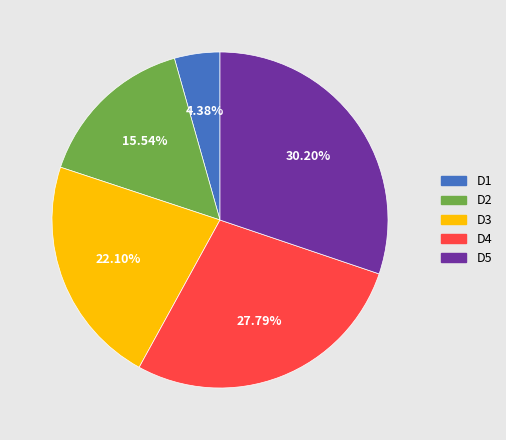

How many slices are in this pie chart?

5